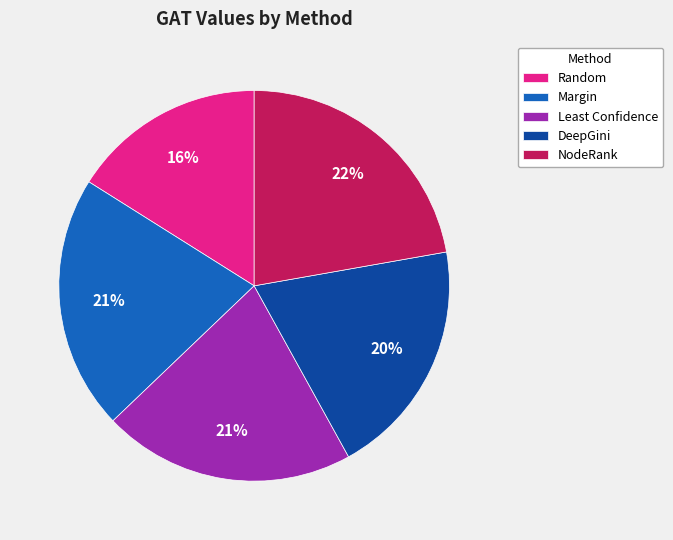

Which has a higher value, NodeRank or Margin?

NodeRank